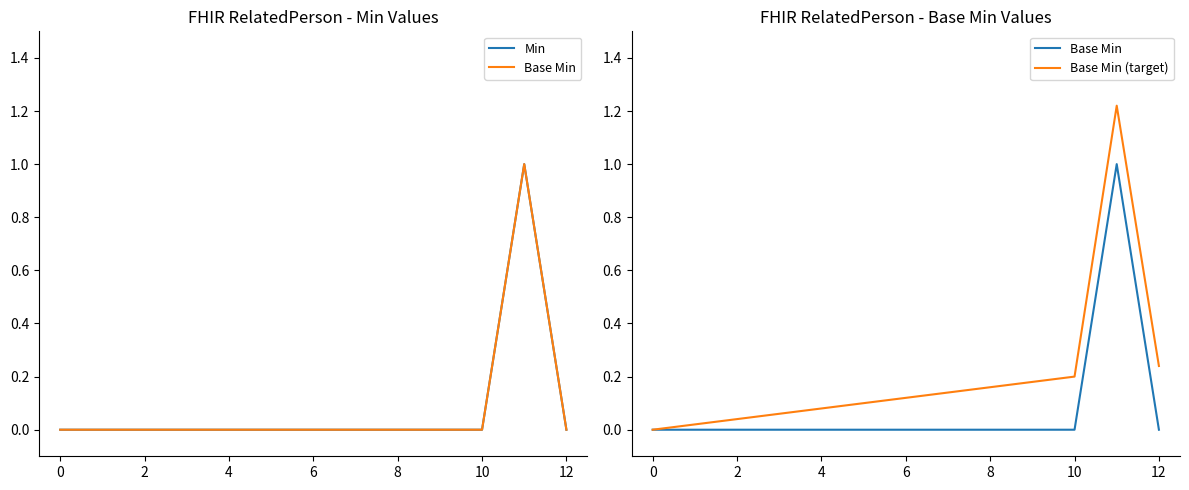

What is the label of the 12th point from the left?

11